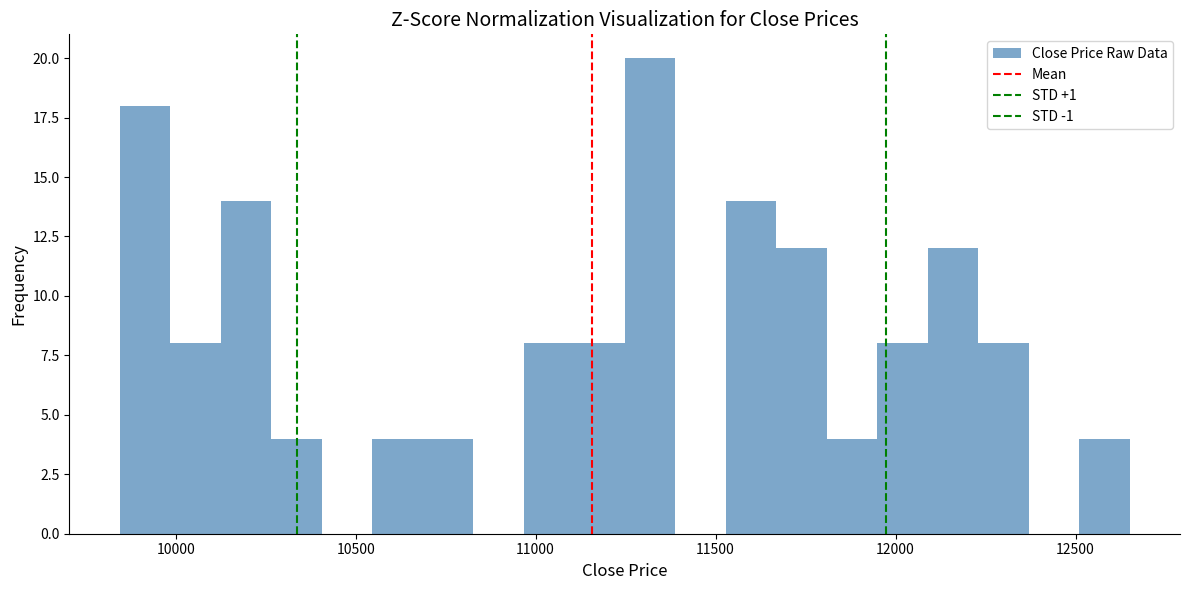

Around what value on the x-axis is the tallest bar? Give the approximate position of its centre, as read against the axis.

11300